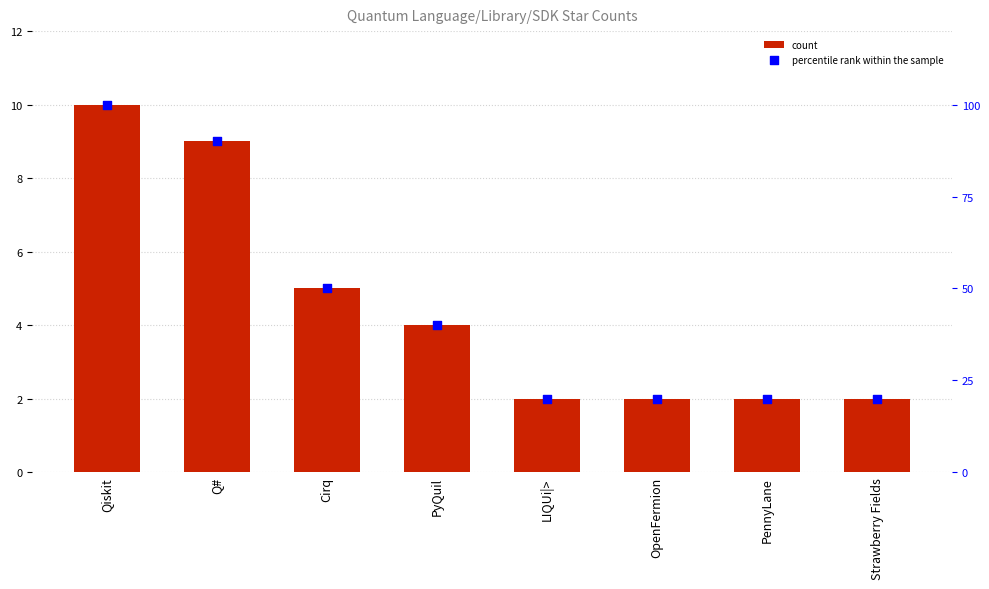

At how many categories does at least one series exceed 30?

4